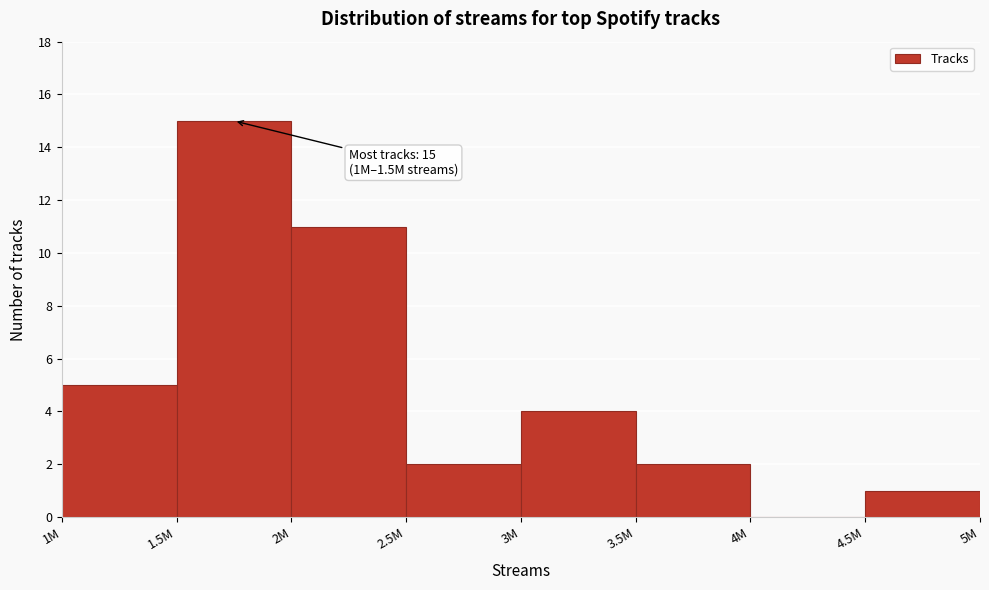

Reading left to right, transcribe all the data shown in this chart.

1M=5	1.5M=15	2M=11	2.5M=2	3M=4	3.5M=2	4M=0	4.5M=1